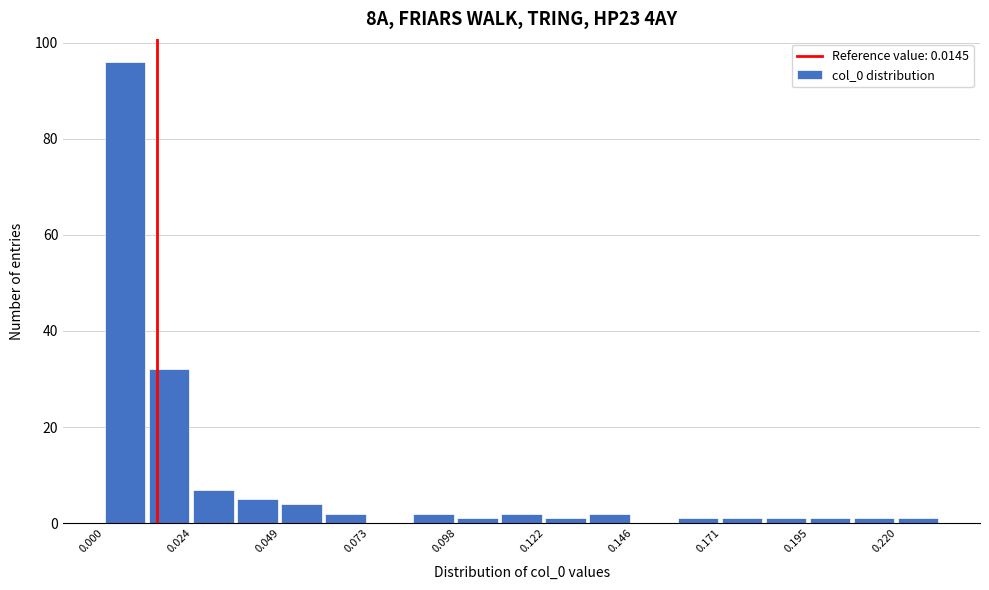

Read against the x-axis, roughly where is the centre of the tallest bar?

0.005